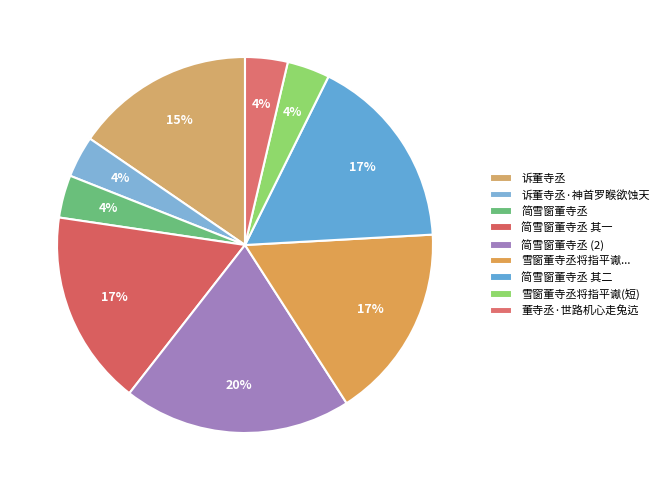

How many segments does this pie chart have?

9